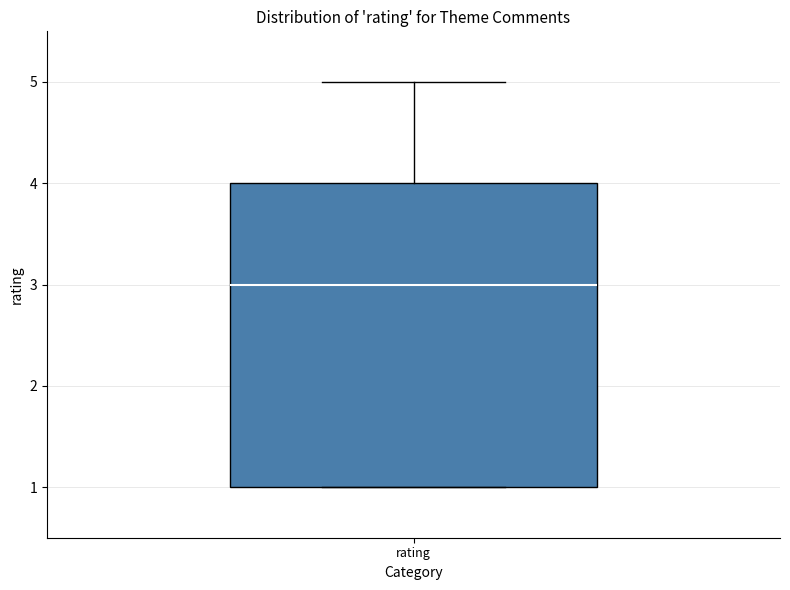

Transcribe this box plot: give where the median line is, the range the box spans, and where the two whiskers end, as read against the y-axis. The values are not printed on the chart, so give them approximately, as read against the axis.

median 3, box 1 to 4, whiskers 1 to 5